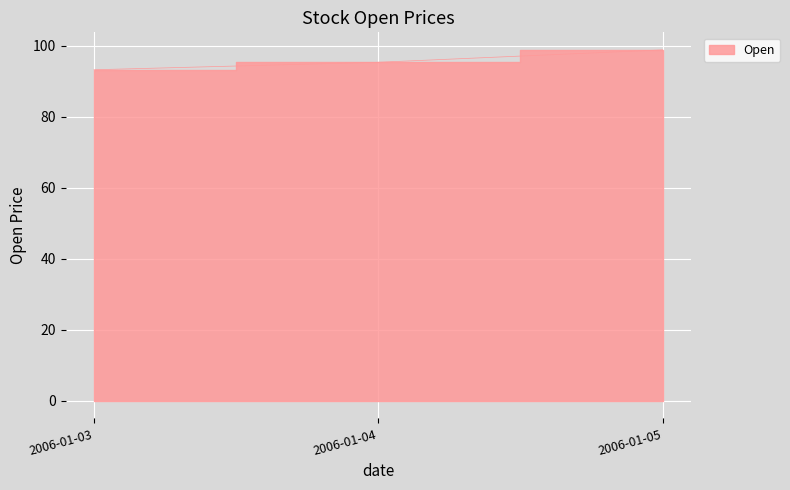

At which label does the data first exceed 95?

2006-01-04